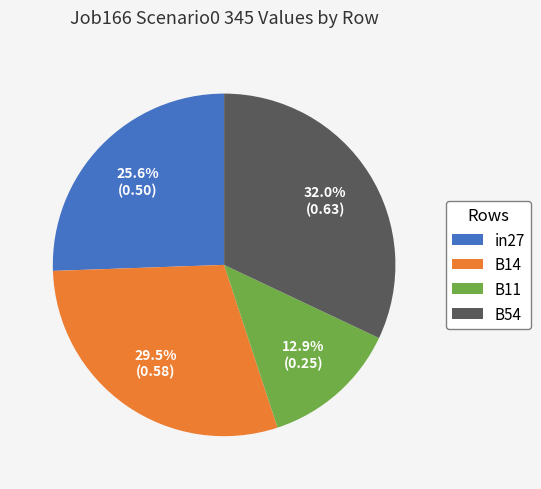

Which has a higher value, in27 or B14?

B14